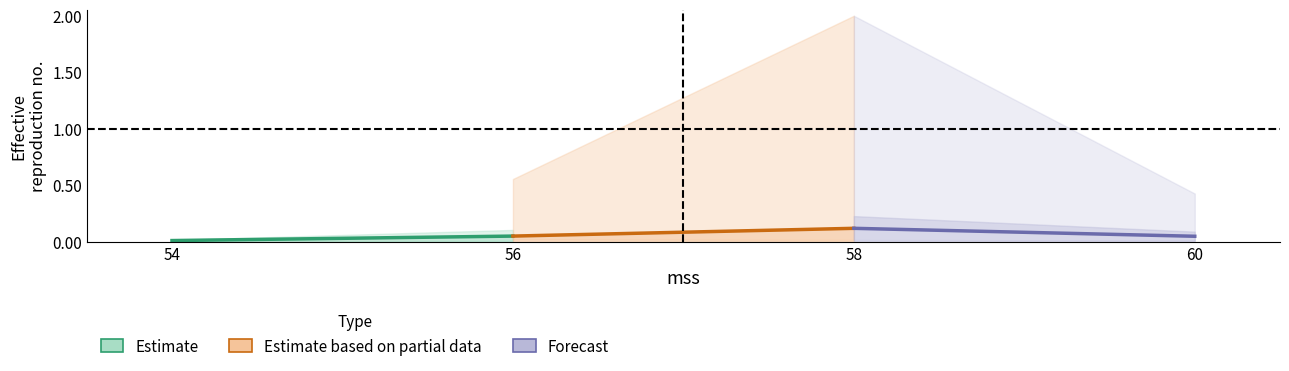

Reading left to right, extract all data points from this chart.

Estimate: 0.0	0.0
Estimate based on partial data: 0.0	0.1
Forecast: 0.1	0.0